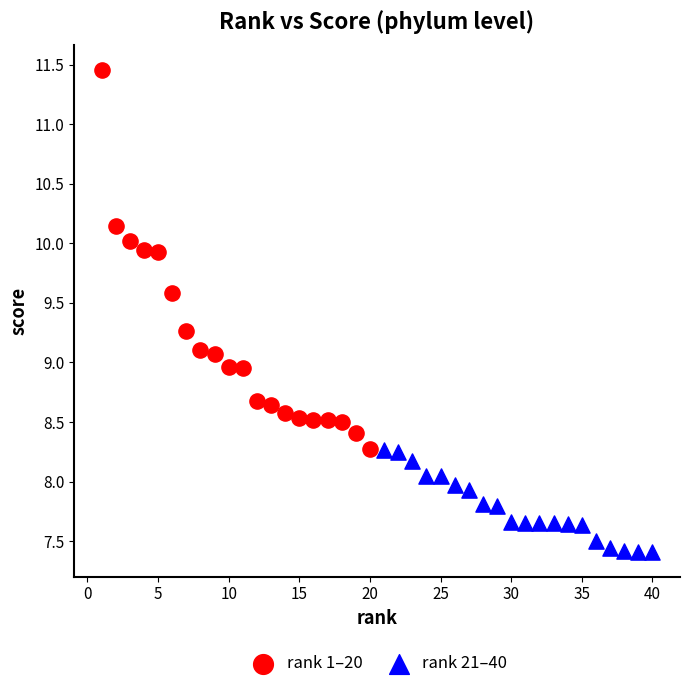

Which series has the largest Y range (max minus min)?

rank 1–20